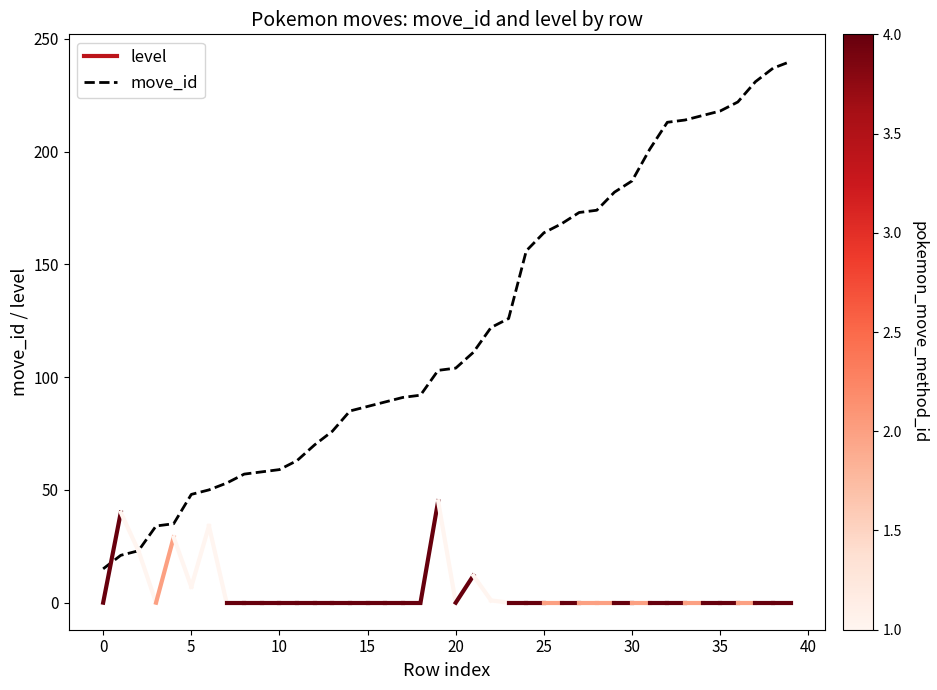

What is the difference between the maximum and minimum values?

225